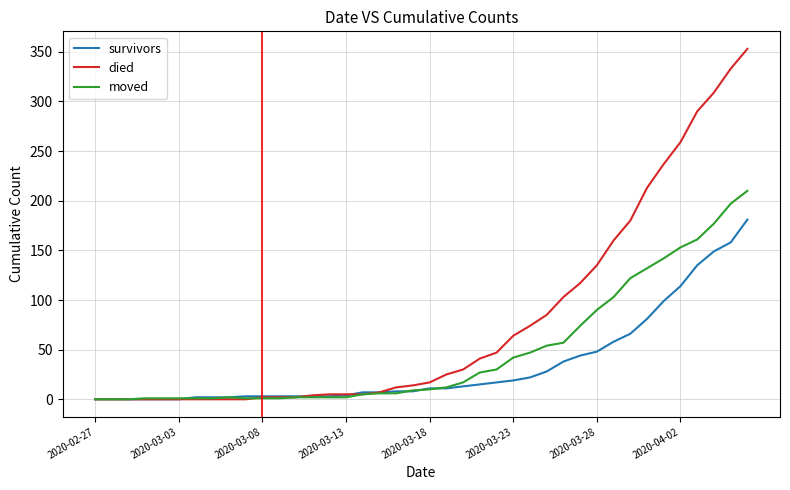

List the series in order of their peak value, lowest first.

survivors, moved, died